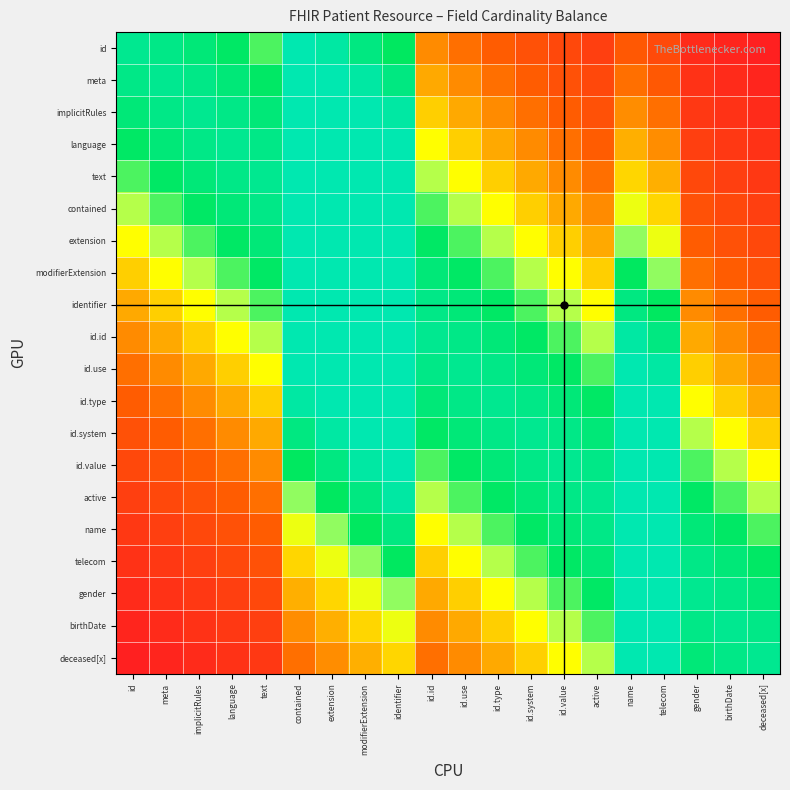

At which category is the sum across all series the highest?

identifier